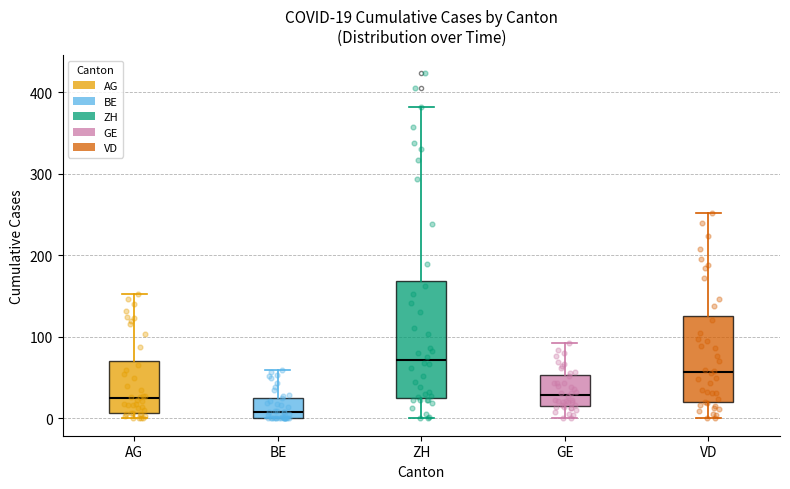

Which box has the lowest median line?

BE